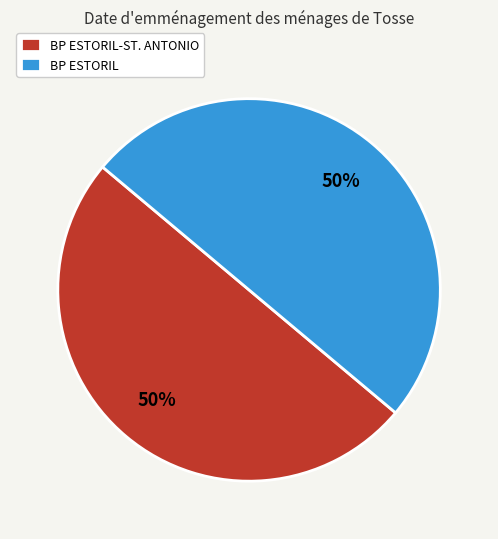

What is the ratio of the value at BP ESTORIL-ST. ANTONIO to the value at BP ESTORIL?

1.0